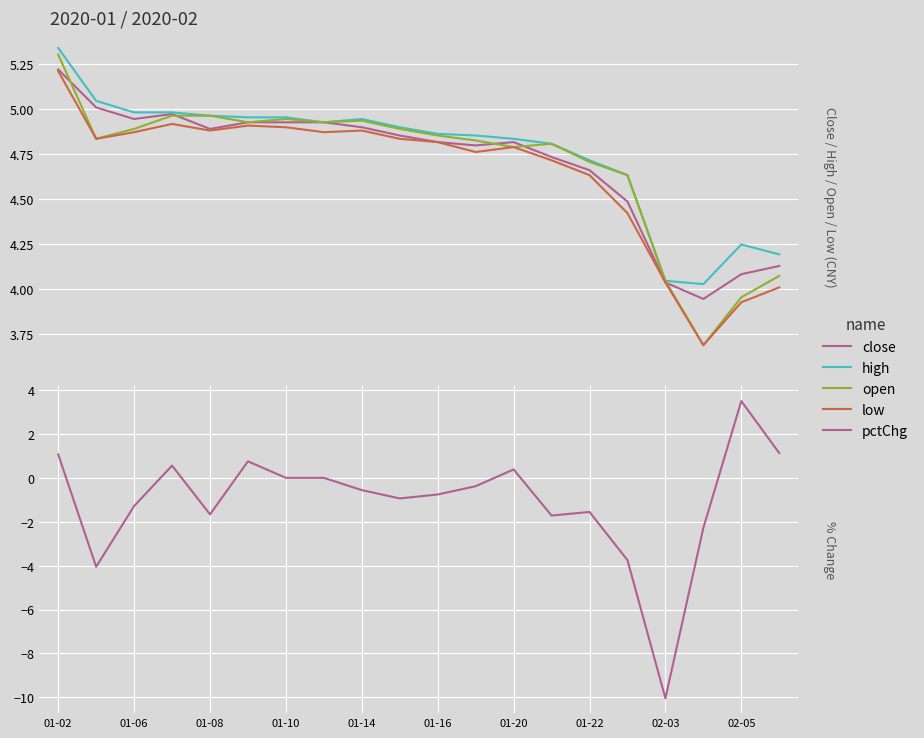

In low, how many points are higher than both neighbors (excluding endpoints)?

4